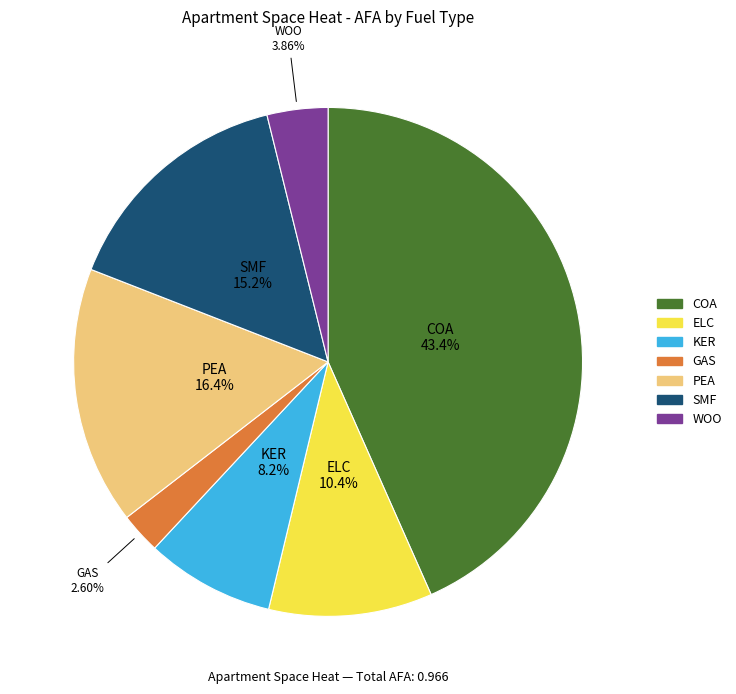

Does any single category account for the majority?

No